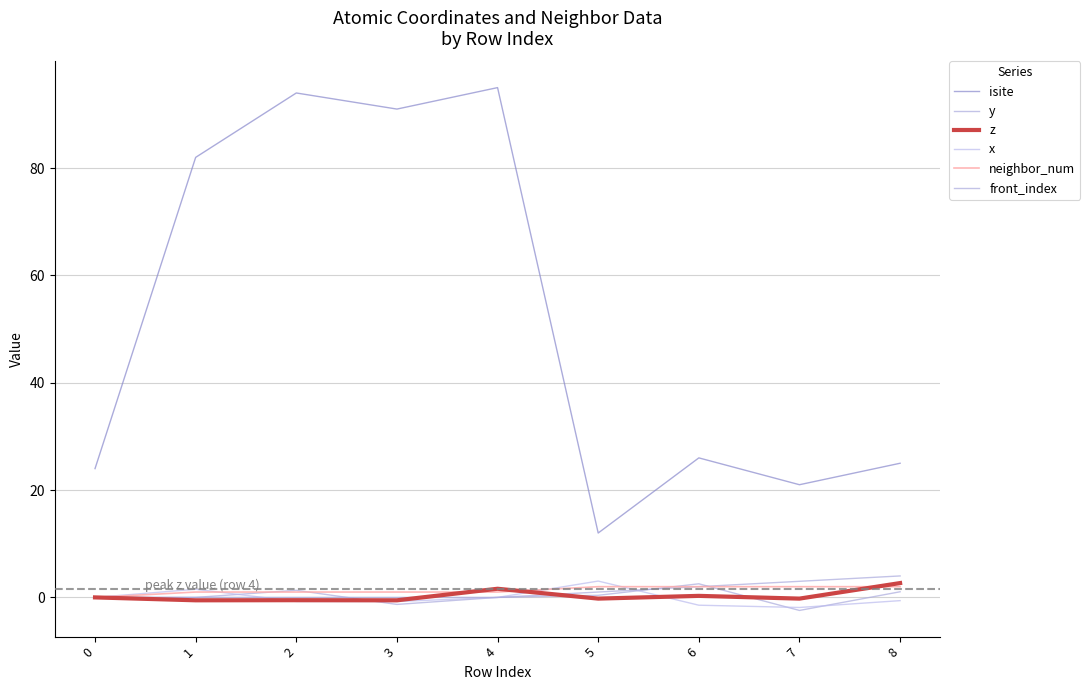

The y series shows 0.0 at 1. True or false?

True